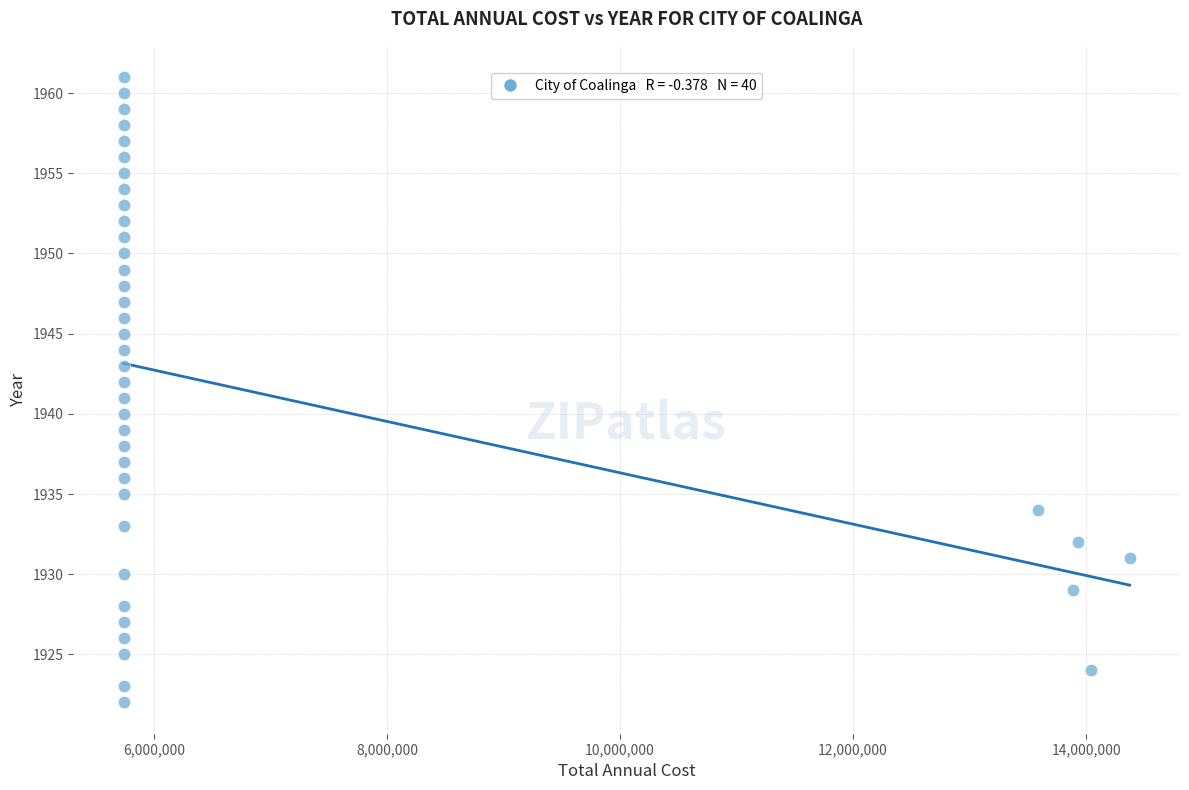

What is the range of Y values (max minus min)?

39